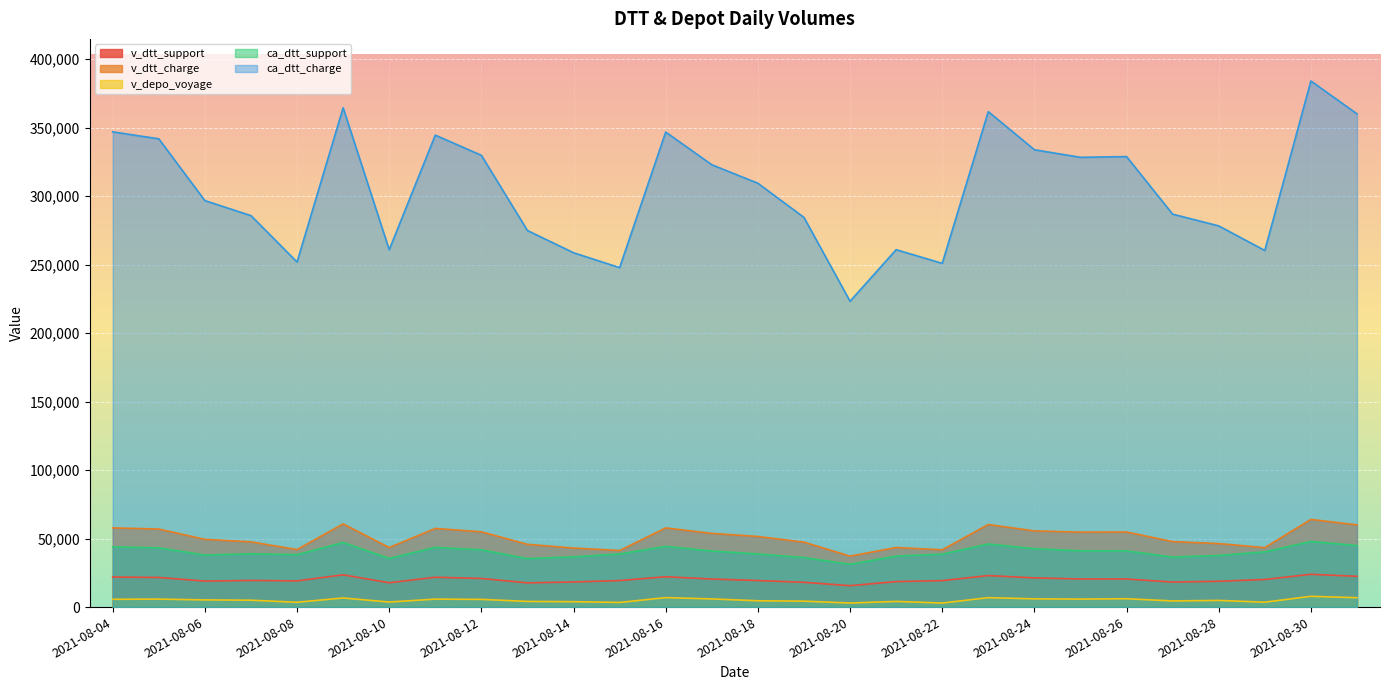

True or false: ca_dtt_support and ca_dtt_charge cross at least once.

False